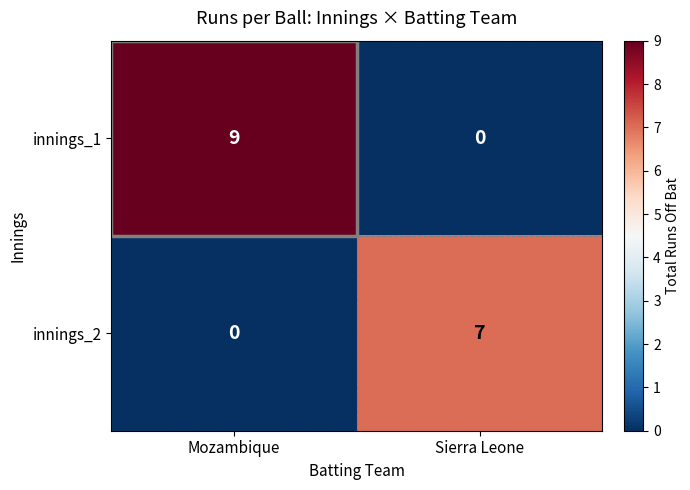

What is the difference between the highest and lowest values at Sierra Leone?

7